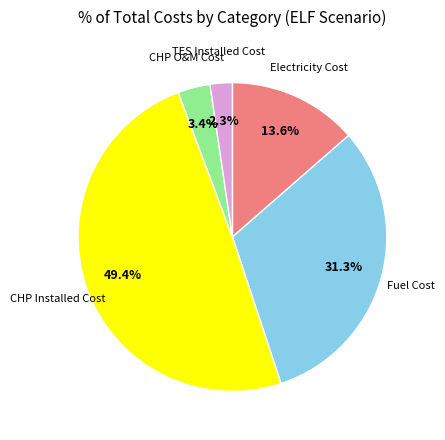

Is there any slice that represents more than half of the pie?

No